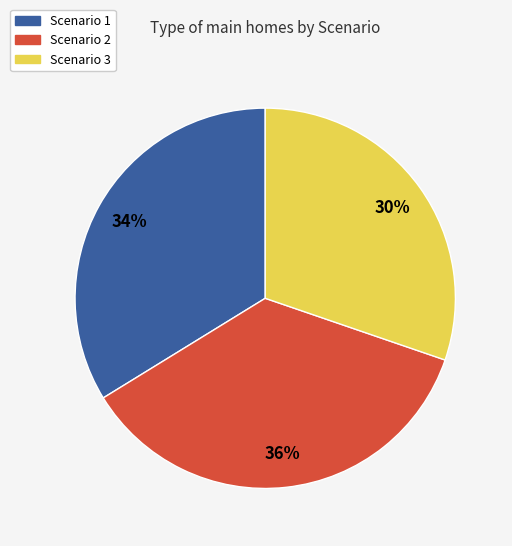

Rank the categories by value from lowest to highest.

Scenario 3, Scenario 1, Scenario 2